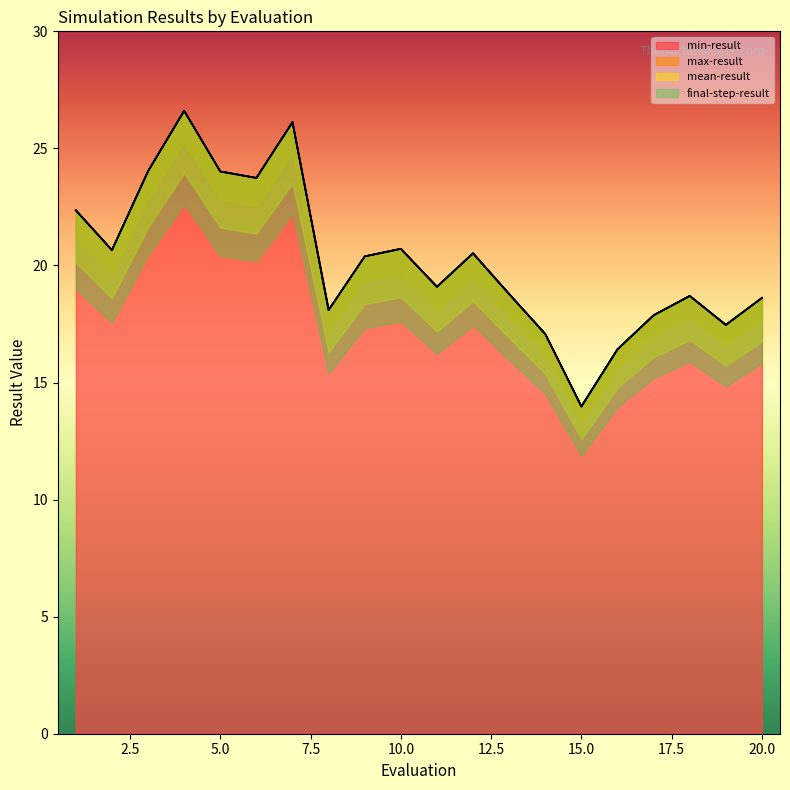

What is the highest value of the min-result series?

26.6